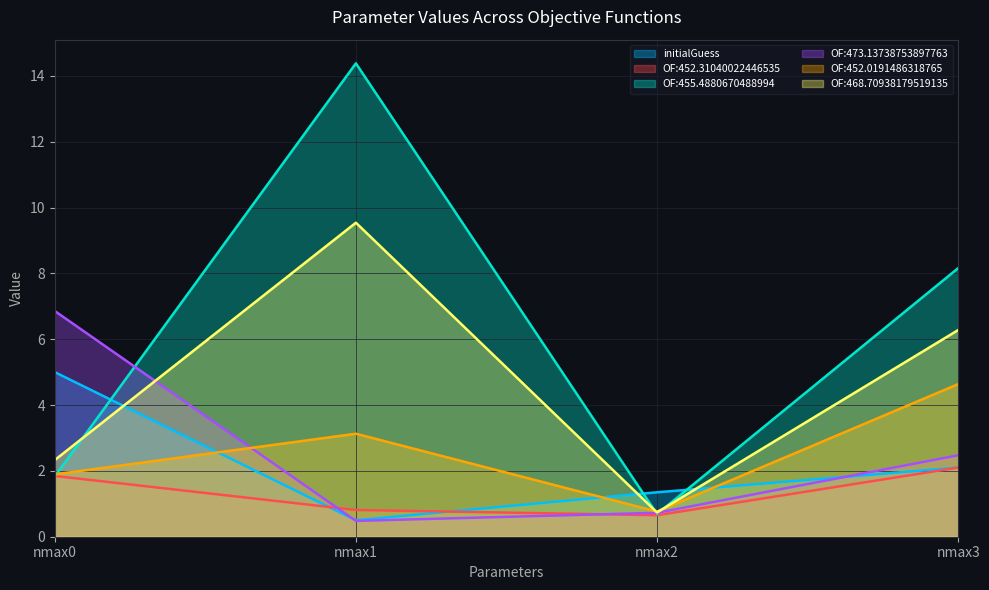

Is the value of OF:455.4880670488994 at nmax2 greater than the value of OF:452.0191486318765 at nmax1?

No